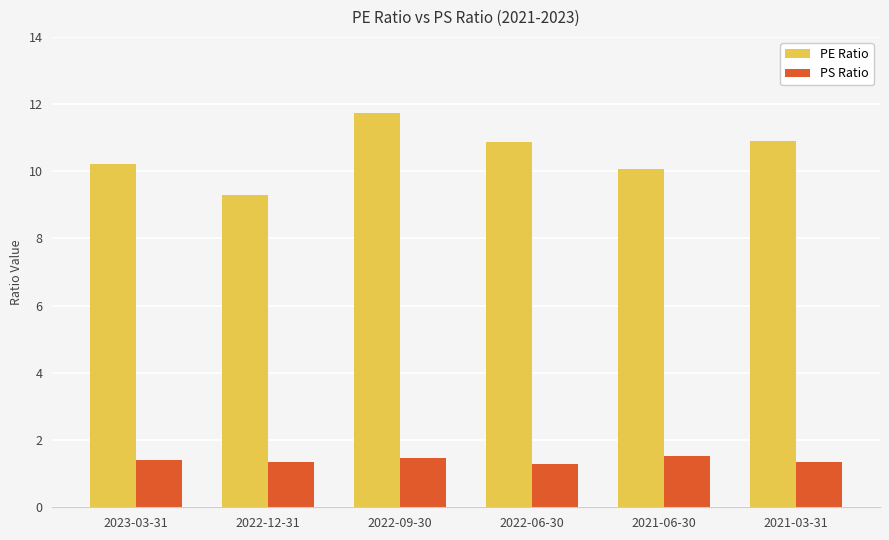

How many bars are there in each group?

2